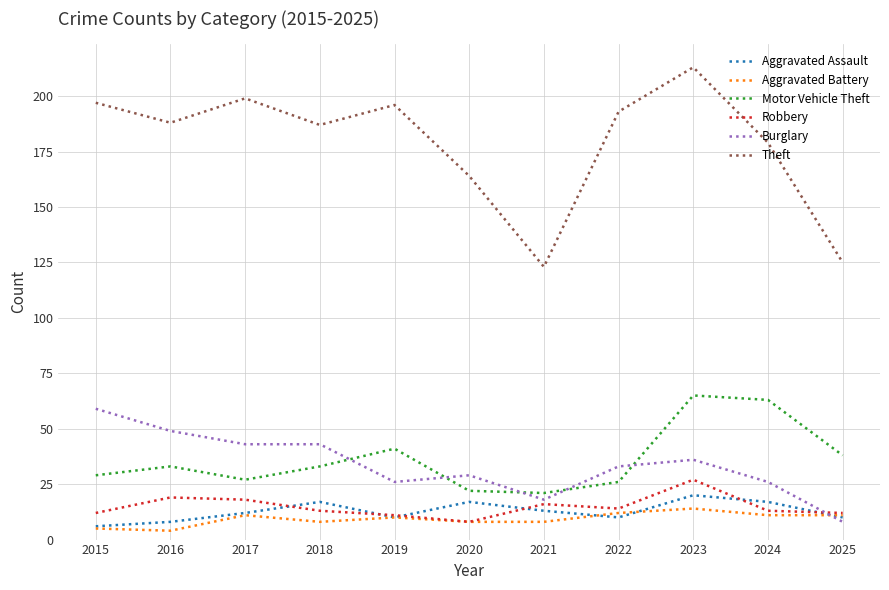

True or false: Burglary and Theft cross at least once.

False